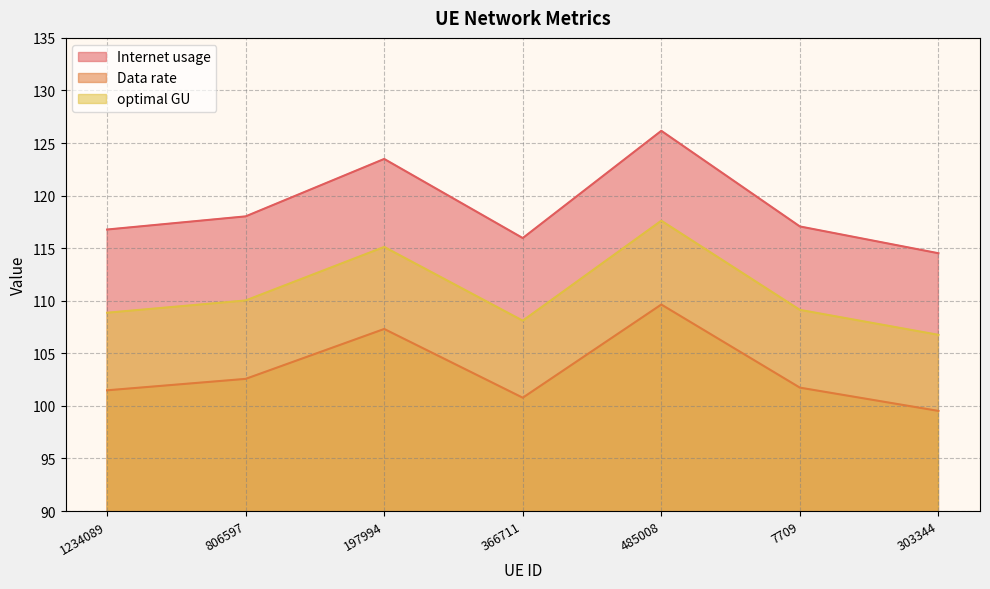

Which series has the largest total across all categories?

Internet usage